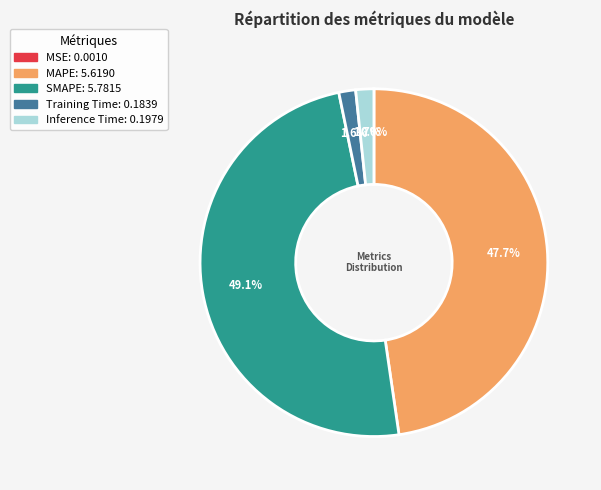

Which has a higher value, MAPE or SMAPE?

SMAPE